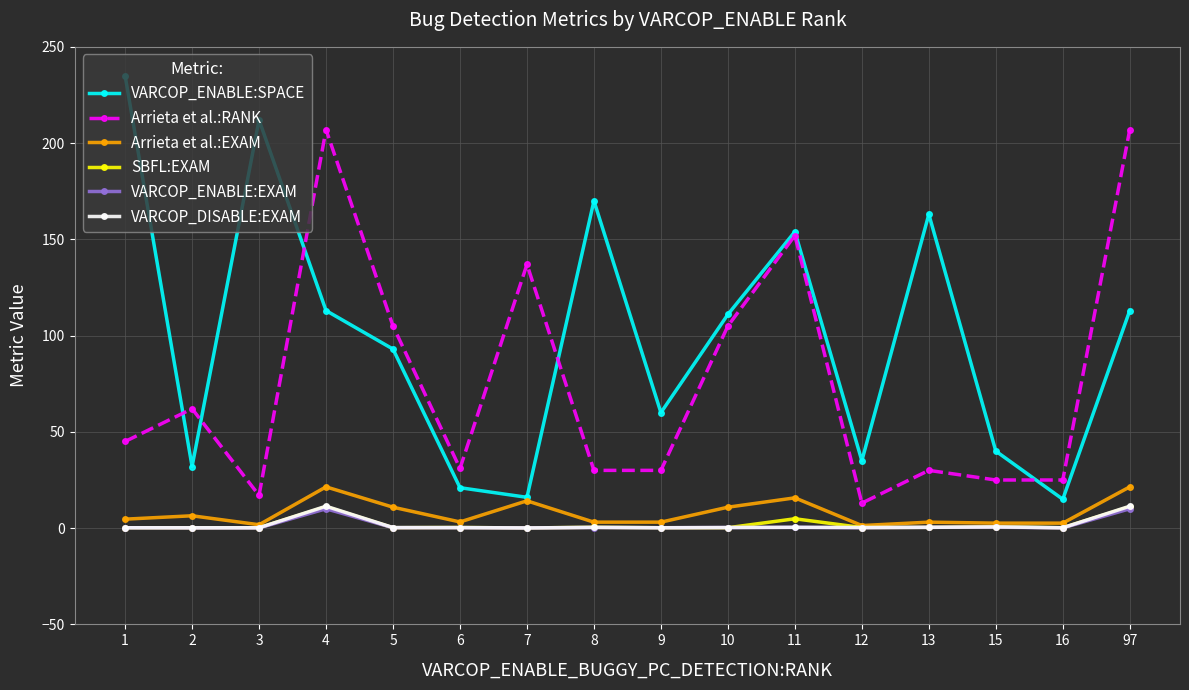

True or false: SBFL:EXAM and Arrieta et al.:RANK cross at least once.

False